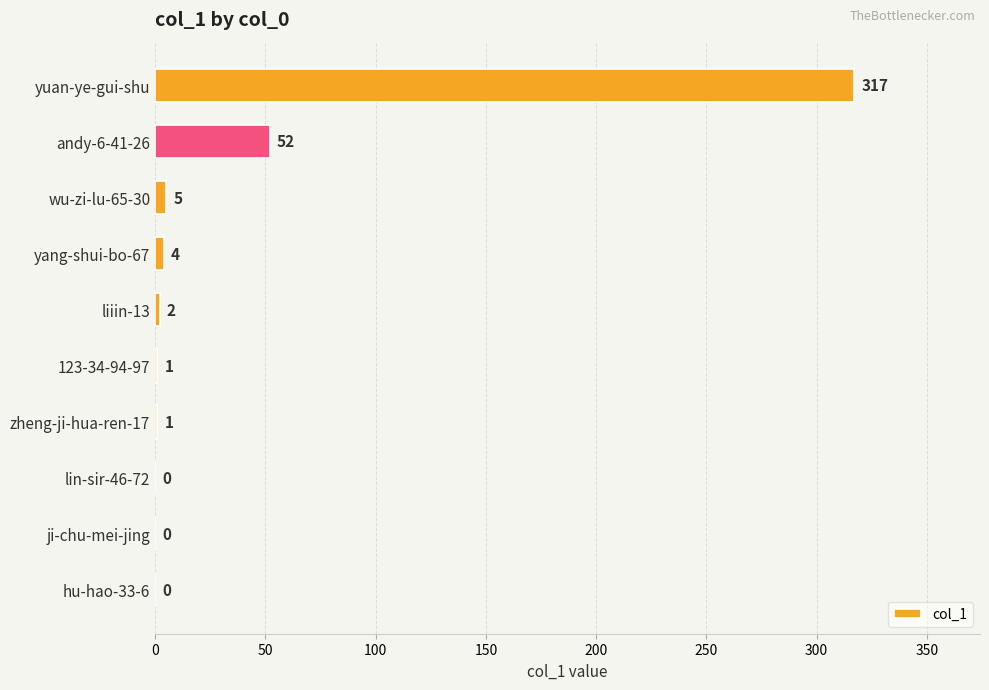

Is it true that the value at yuan-ye-gui-shu is 317?

True